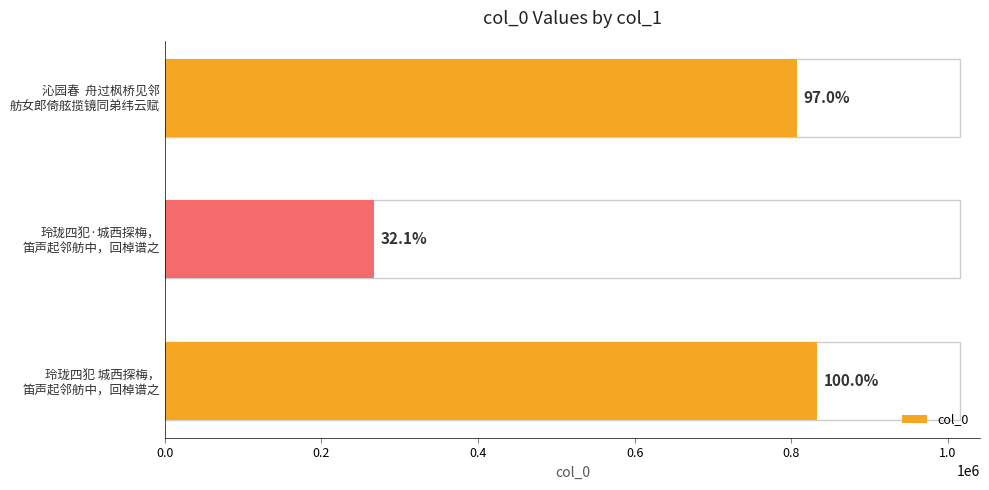

How many bars are there in total?

3